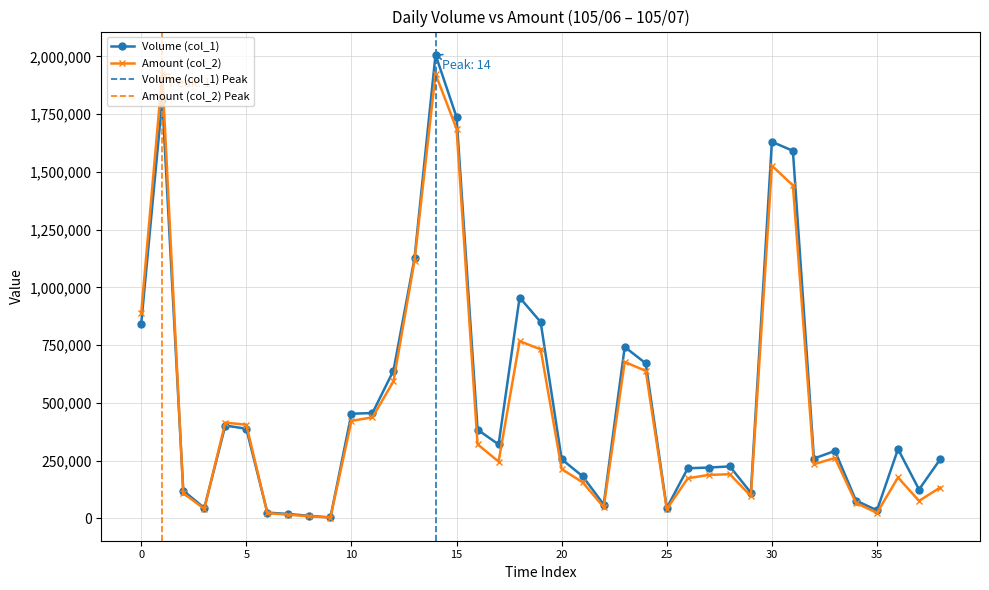

How many values in the Volume (col_1) series are below 292000?

19